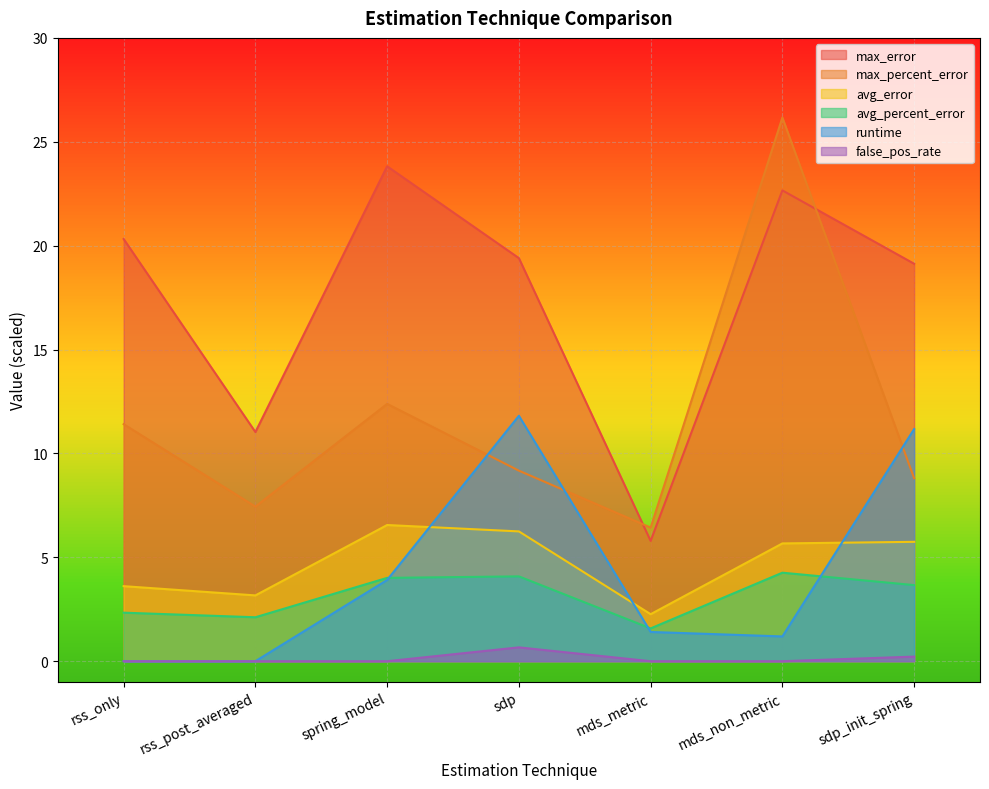

How many values in the max_percent_error series are below 9?

3